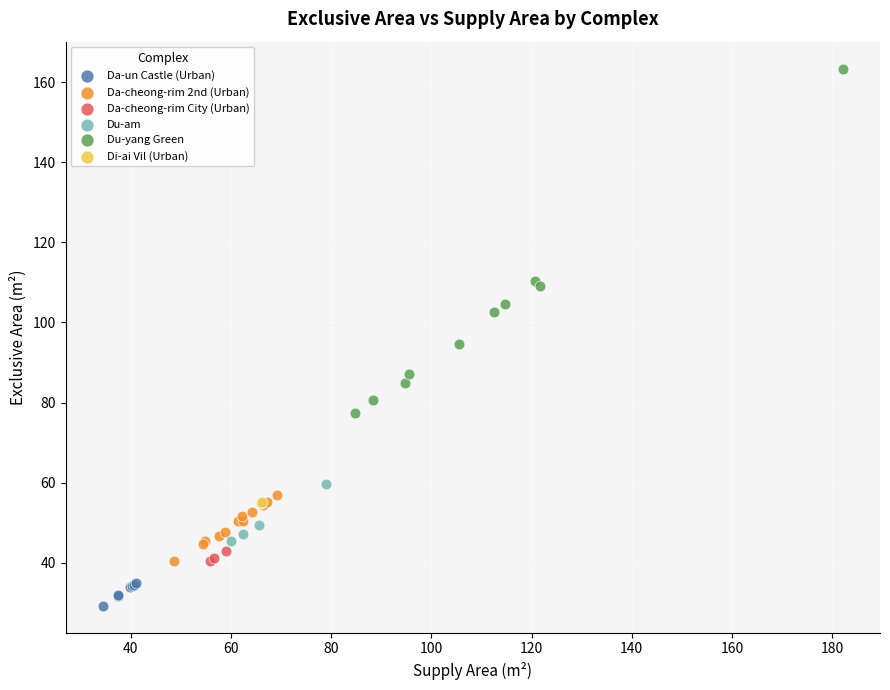

Which series has the largest Y range (max minus min)?

Du-yang Green